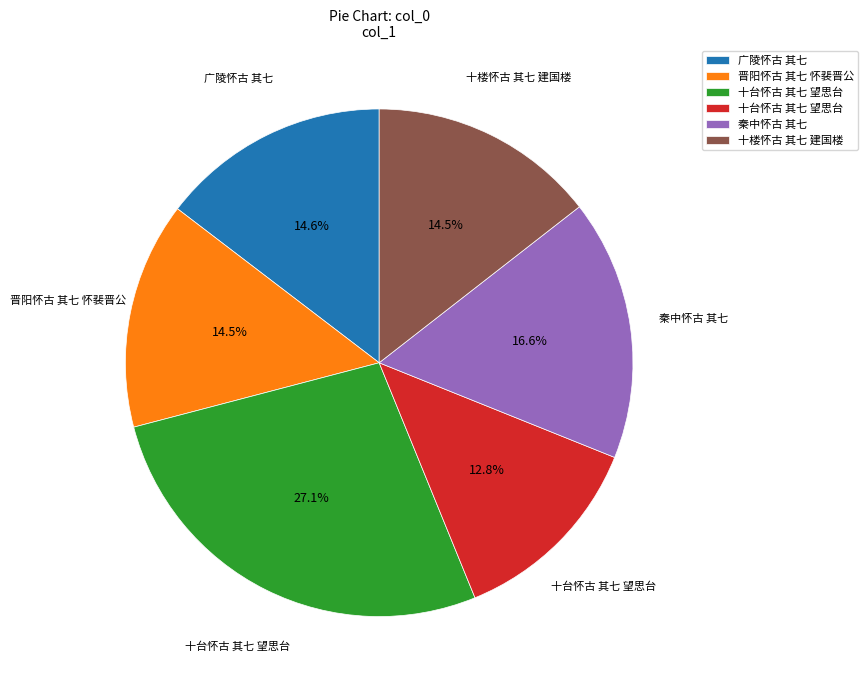

Is there a majority slice in this chart?

No